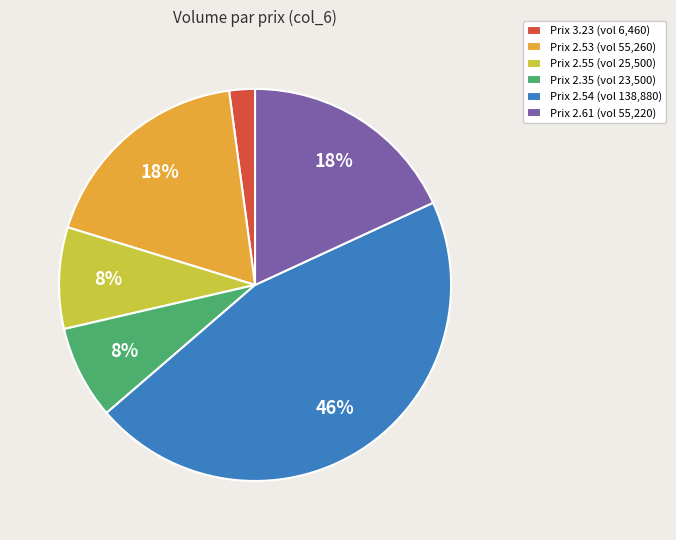

Approximately how many times larger is the value at Prix 2.53 (vol 55,260) compared to Prix 2.55 (vol 25,500)?

2.2